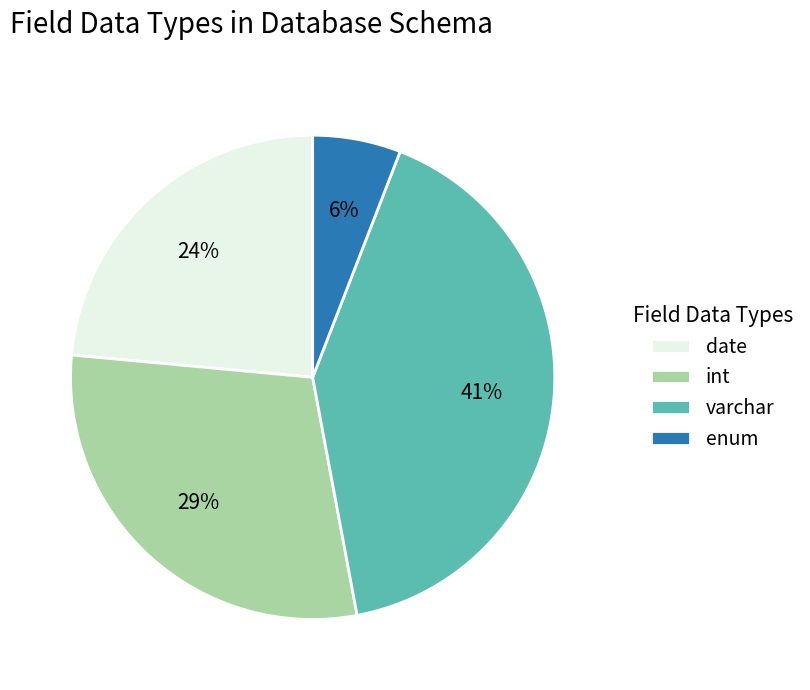

Which has a higher value, date or int?

int